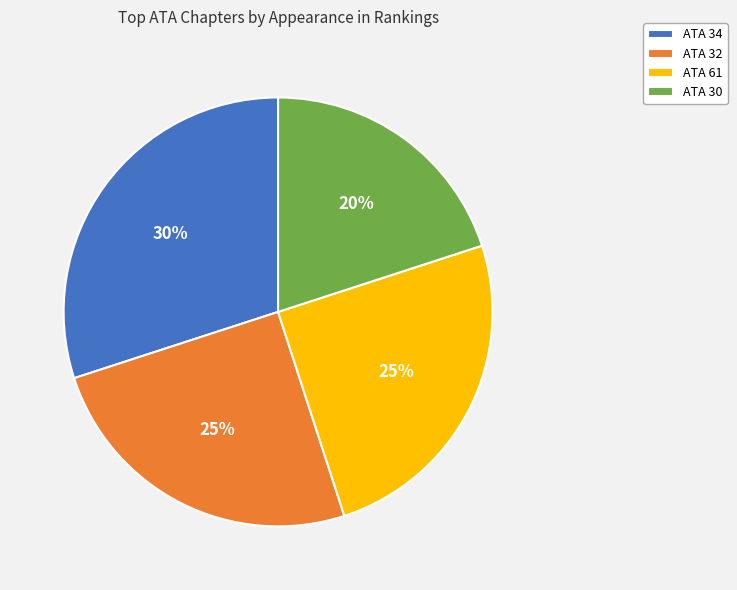

How many slices are in this pie chart?

4